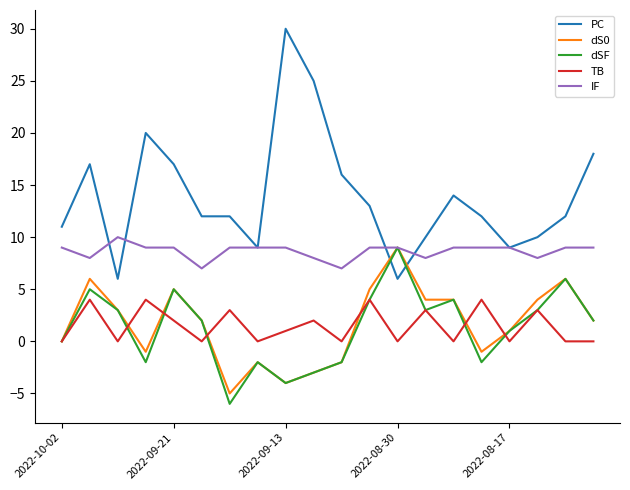

What is the smallest value displayed?

-6